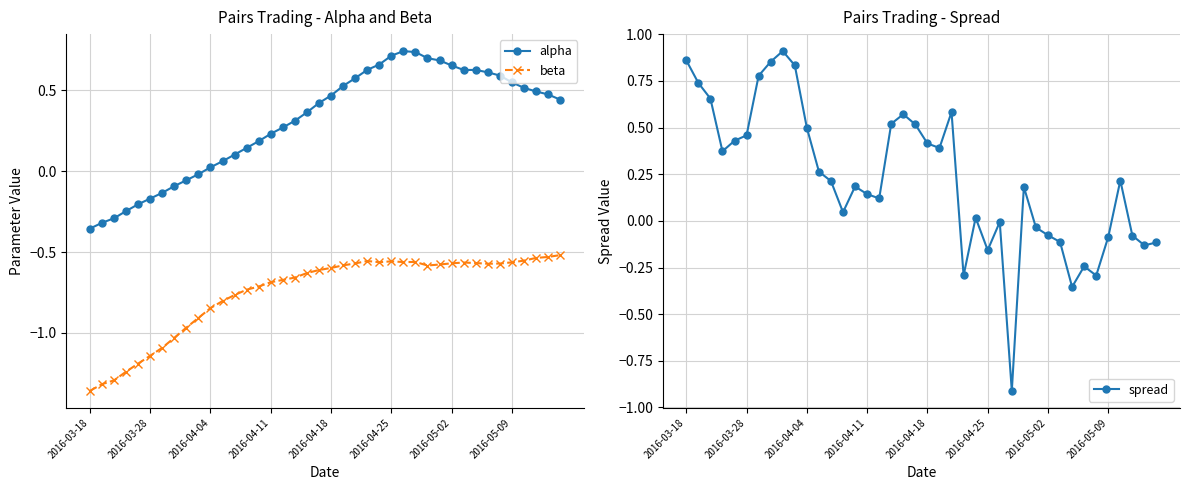

Count the number of data series in this chart.

3